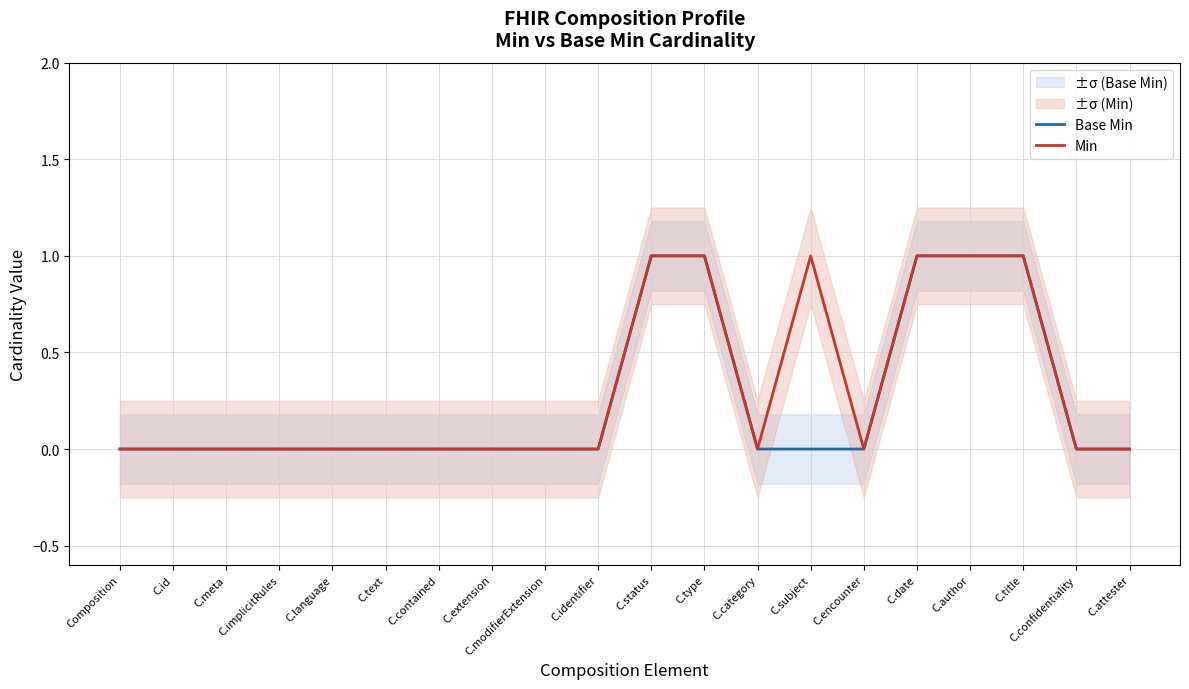

True or false: Min has a value of 0 at C.modifierExtension.

True